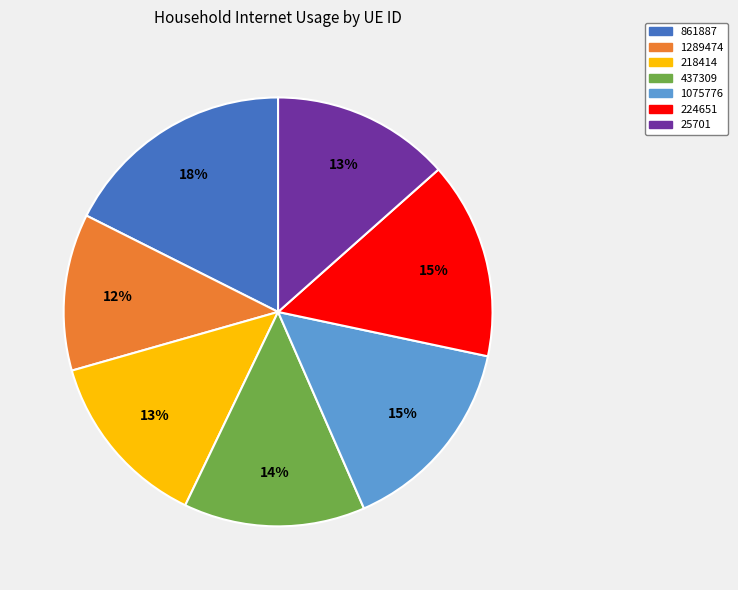

How many segments does this pie chart have?

7